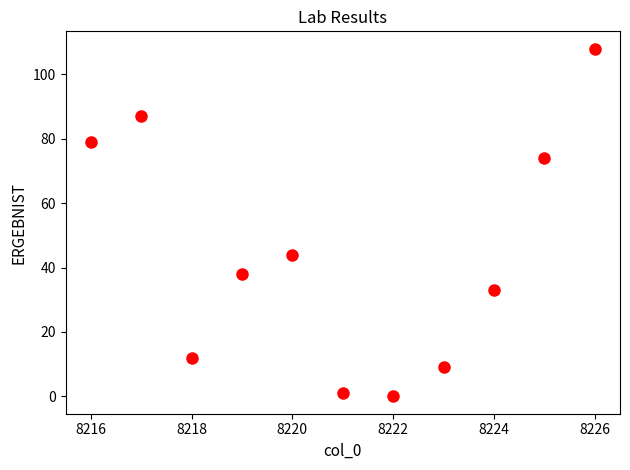

What Y value in the scatter plot is closest to 54?

44